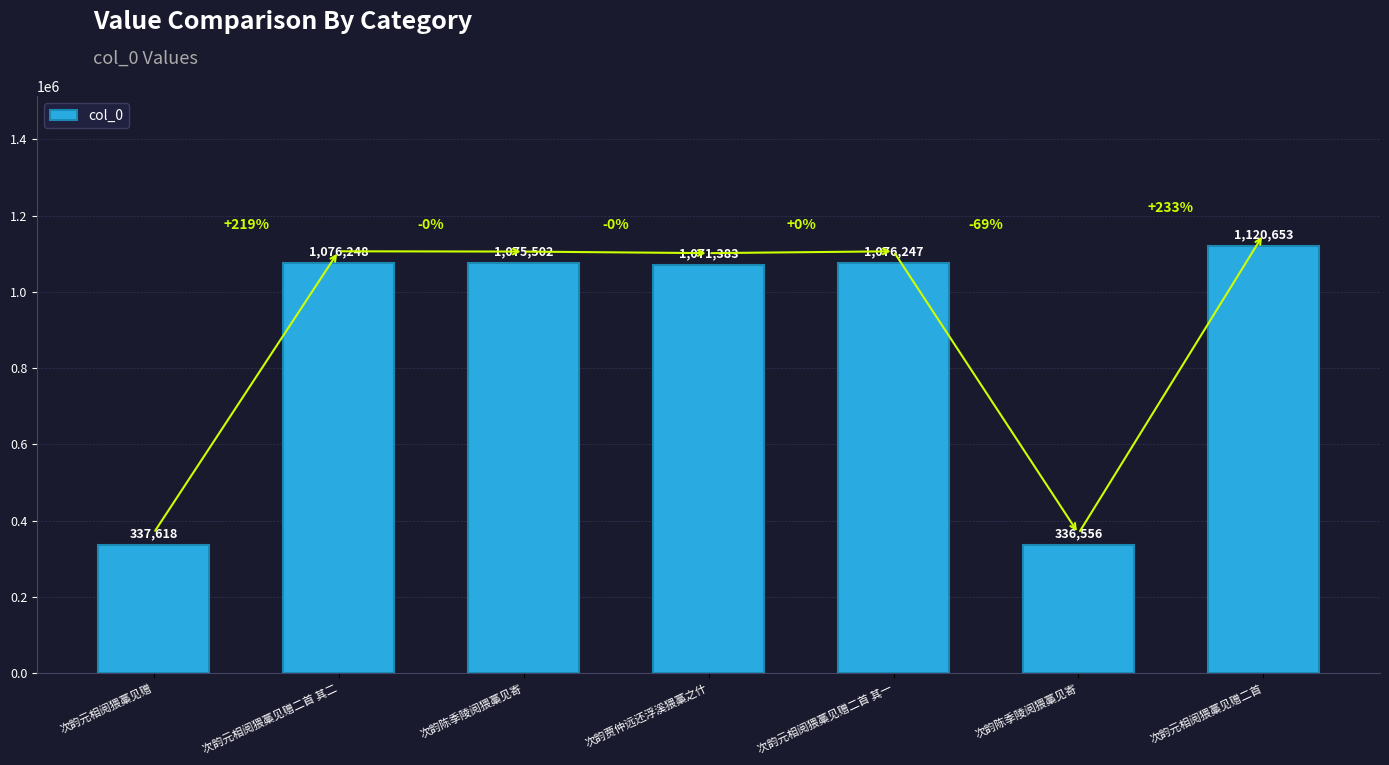

Reading left to right, transcribe all the data shown in this chart.

337618	1076248	1075502	1071383	1076247	336556	1120653